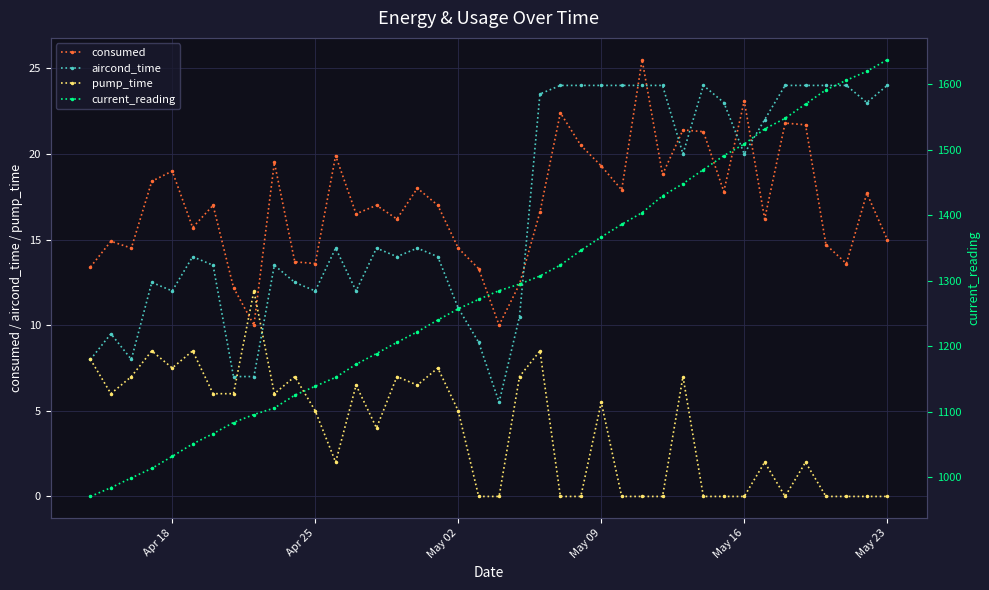

After their last crossing, which series has the higher values: consumed or pump_time?

consumed